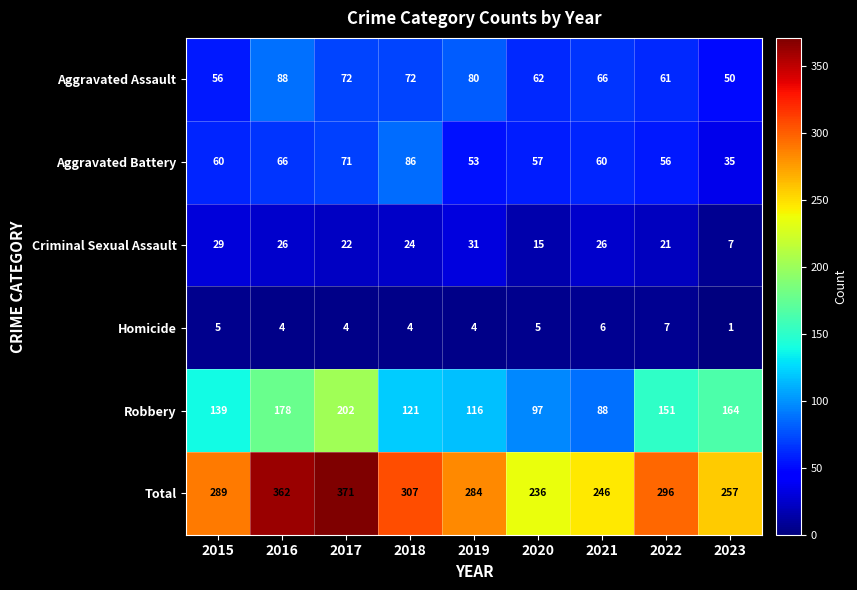

The value of Aggravated Battery at 2021 is 39. True or false?

False